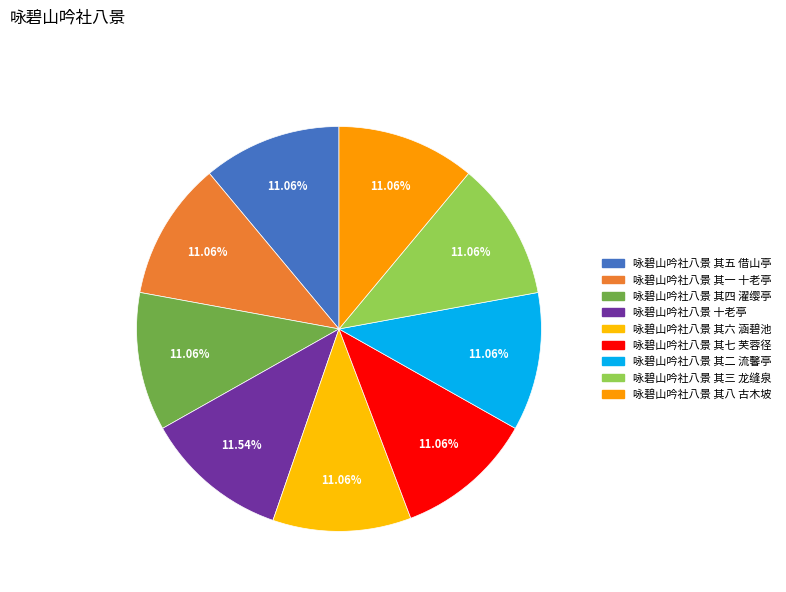

How many segments does this pie chart have?

9